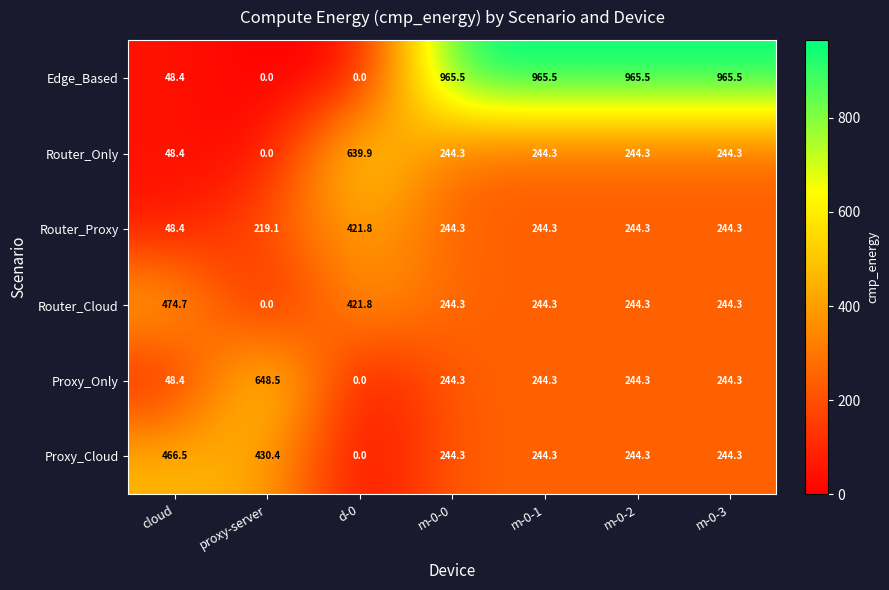

What is the sum of all Router_Only values?

1665.5